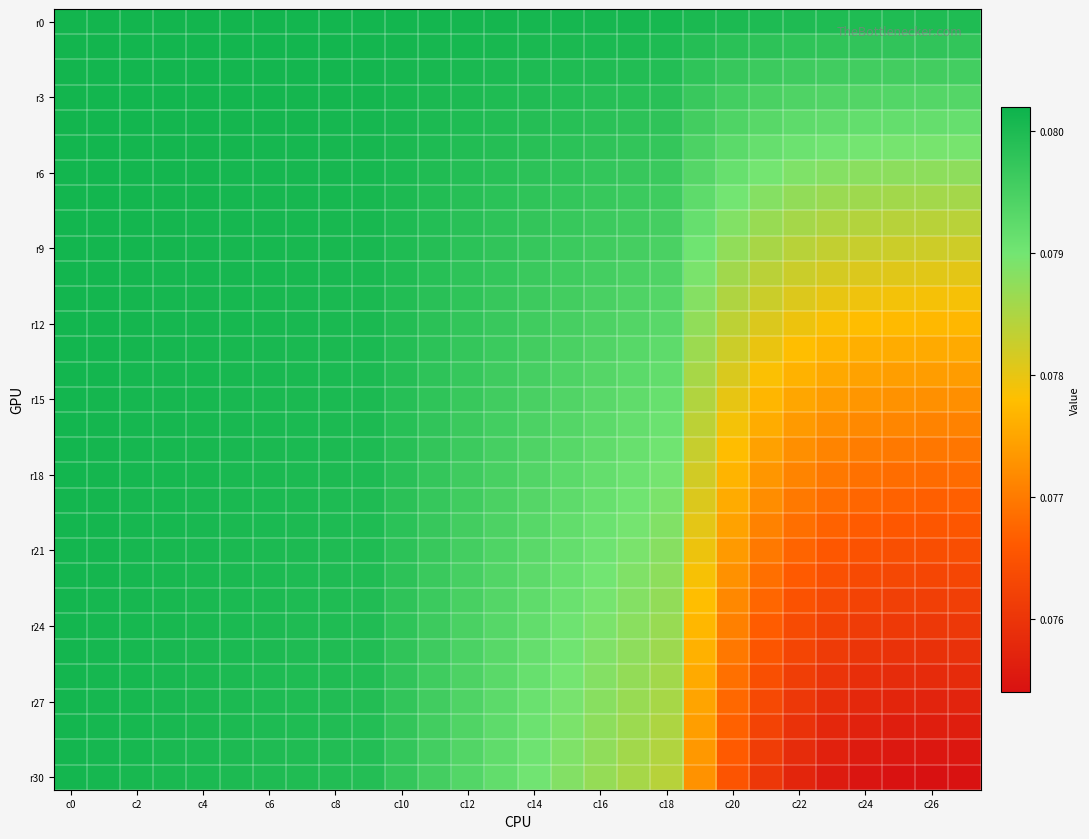

At how many categories does at least one series exceed 0?

28